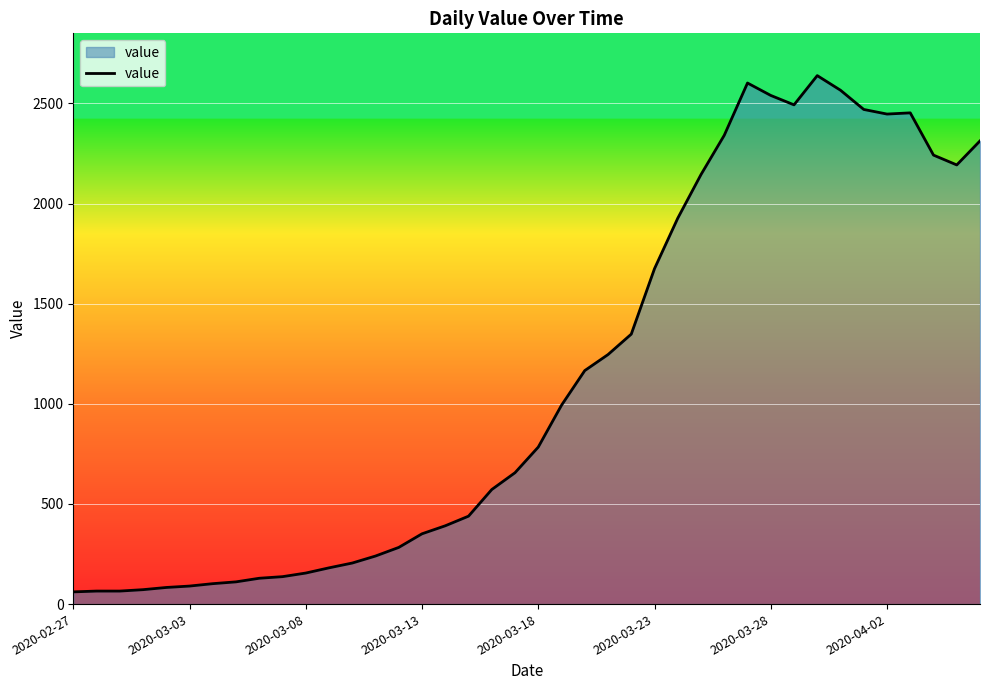

What is the minimum value shown in the chart?

61